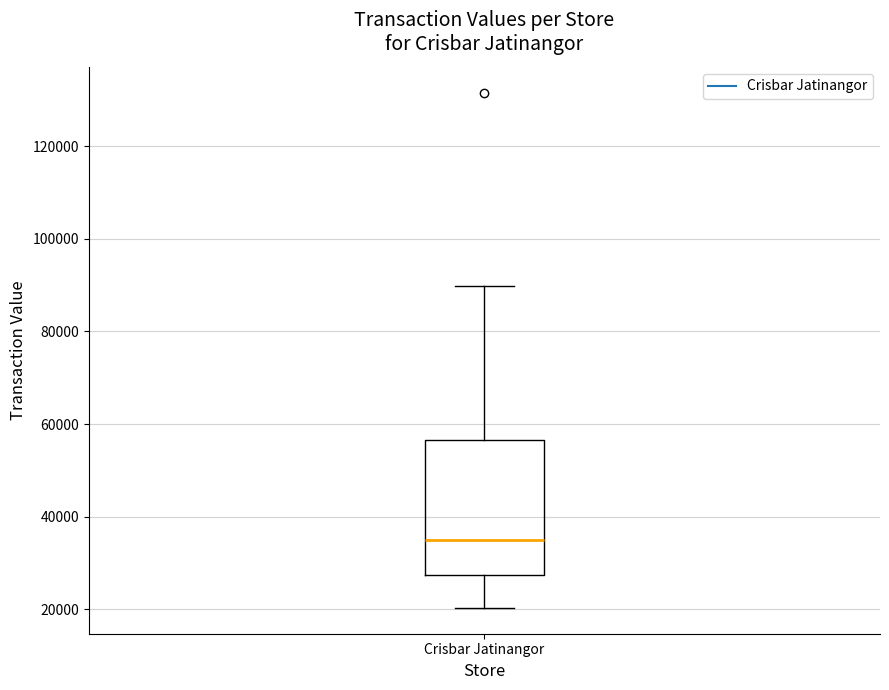

Where does the upper whisker of the box for Crisbar Jatinangor end on the y-axis? The values are not printed on the chart, so give them approximately, as read against the axis.

90000